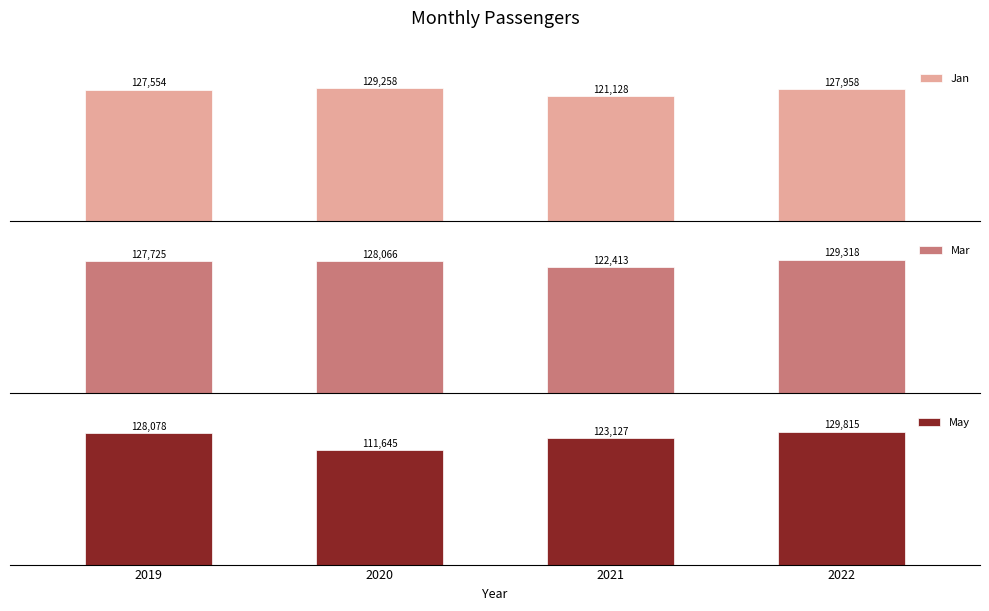

List the labels in order of Mar value, smallest first.

2021, 2019, 2020, 2022